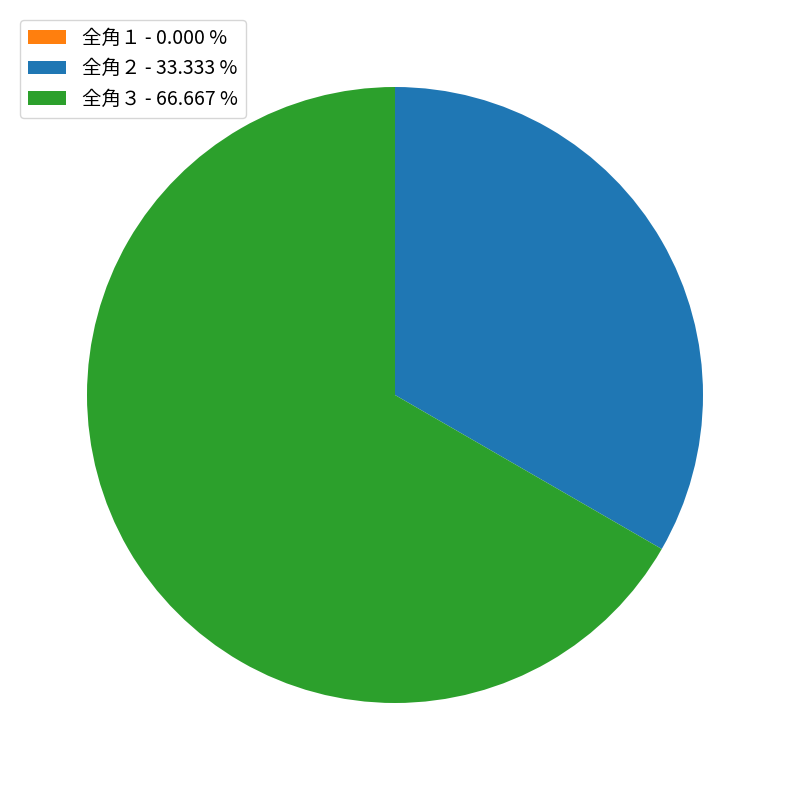

Is 全角３ - 66.667 % the majority of the pie?

Yes